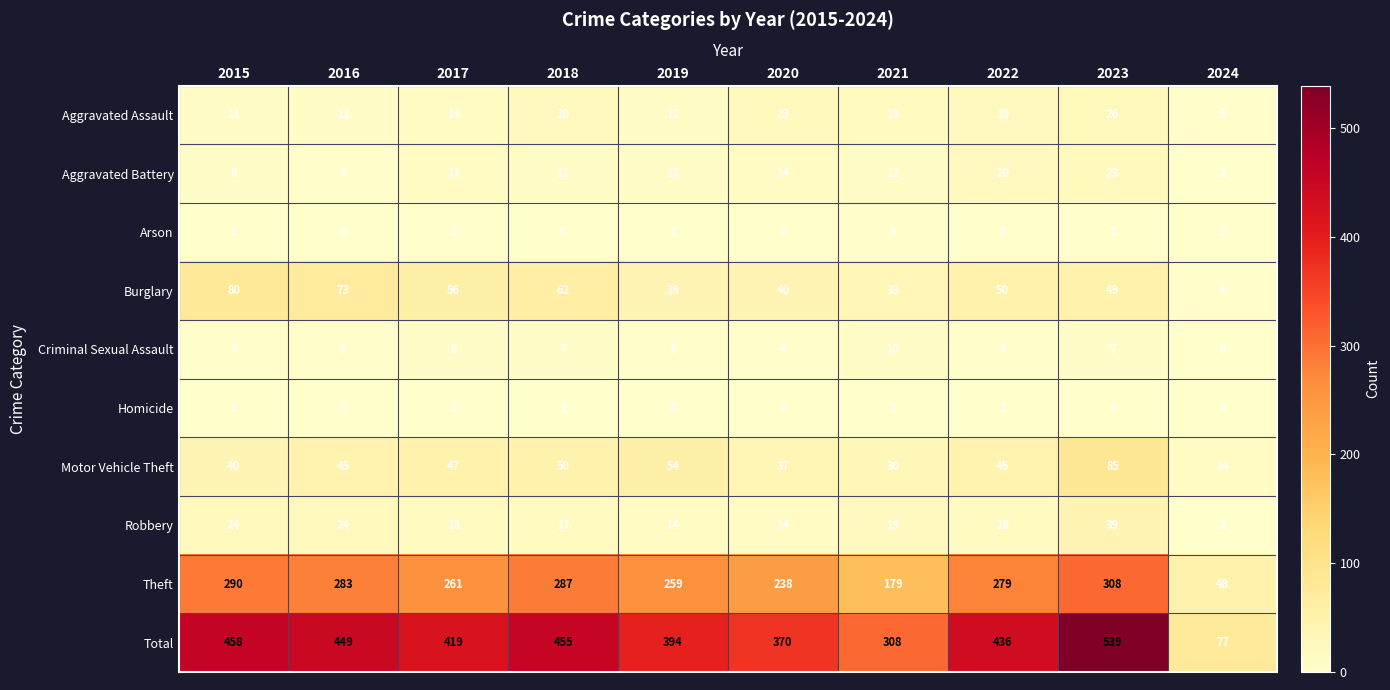

At which category is the sum across all series the highest?

2023